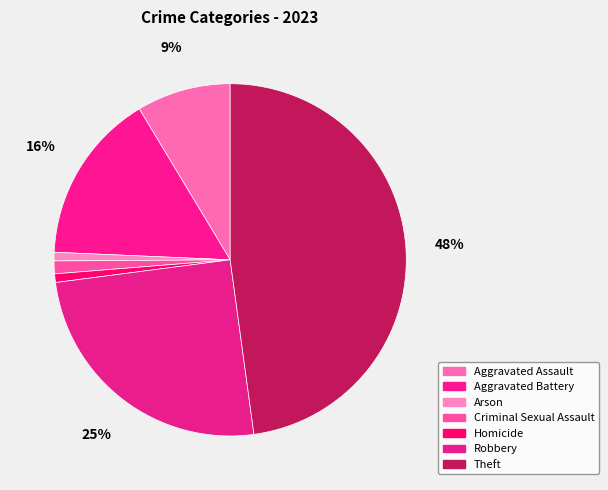

To the nearest percent, what percentage of the pie is Homicide?

1%